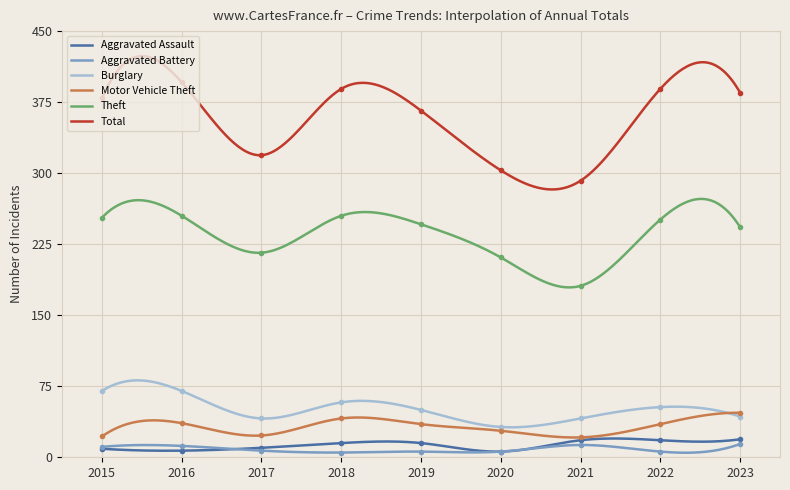

True or false: Aggravated Battery and Theft cross at least once.

False